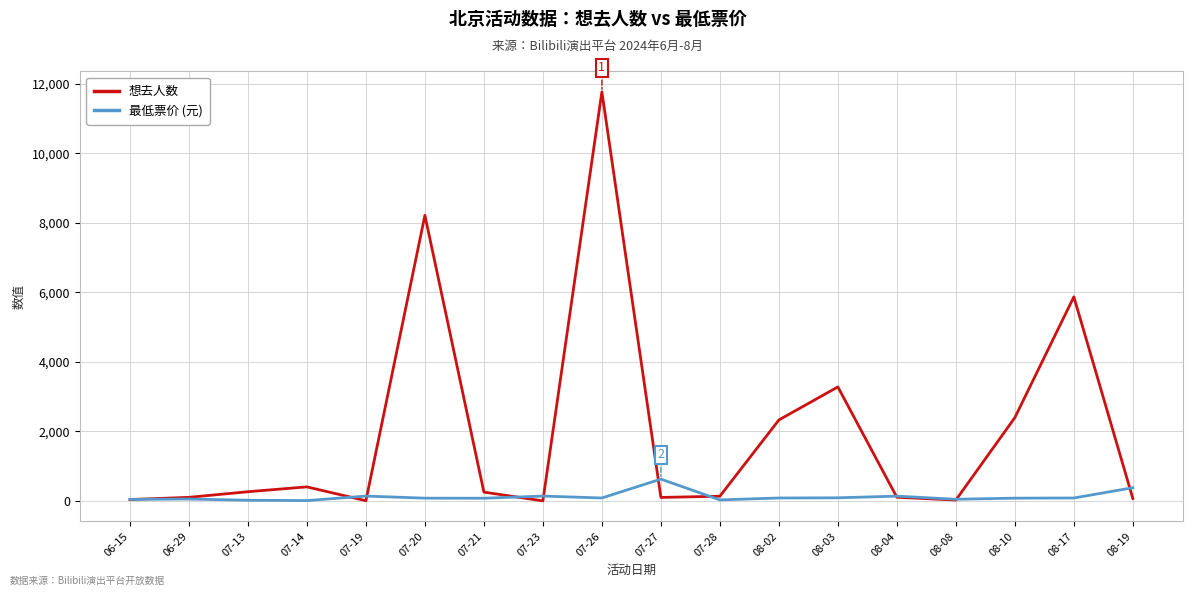

Is the value of 最低票价 (元) at 07-21 greater than the value of 想去人数 at 08-03?

No